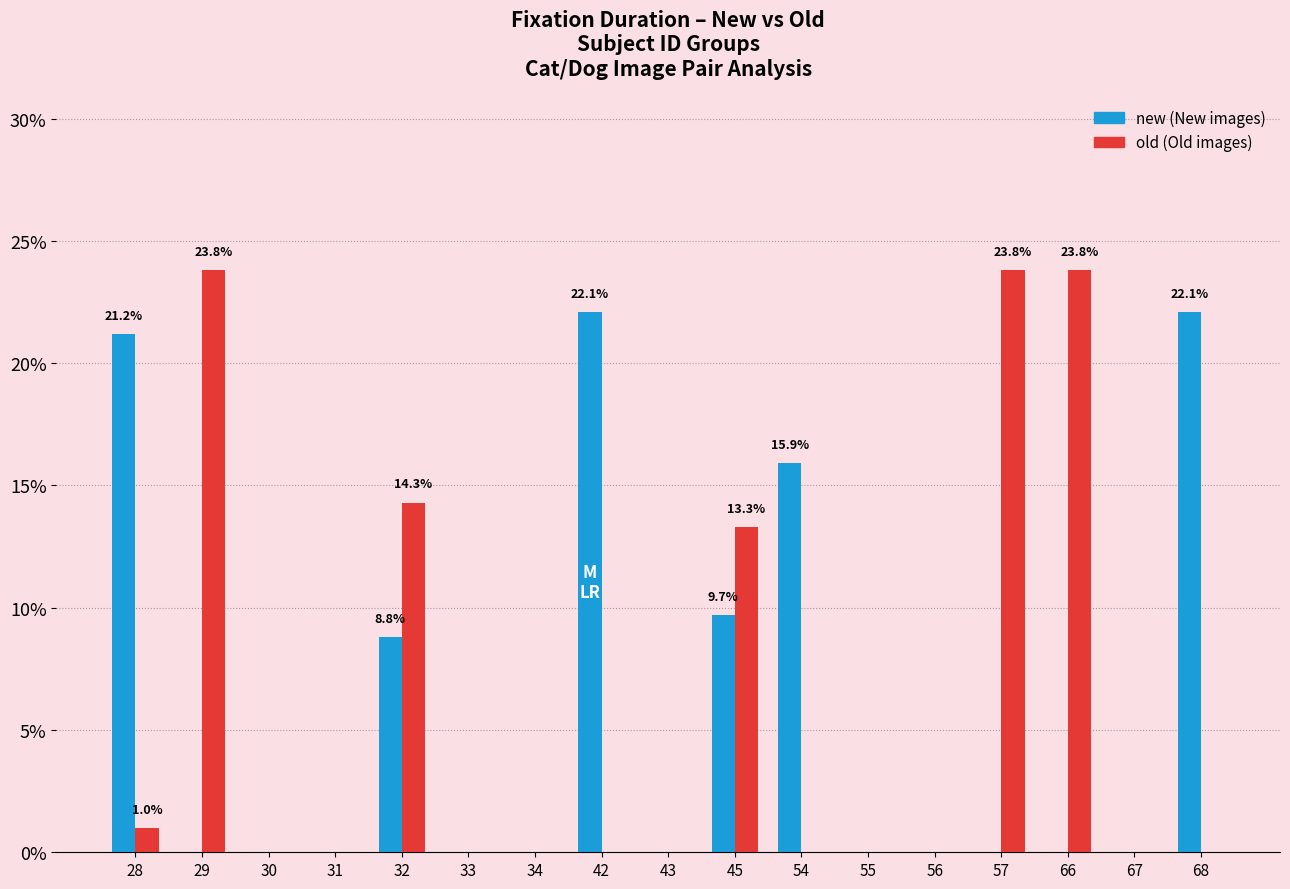

How many distinct data groups are displayed?

2